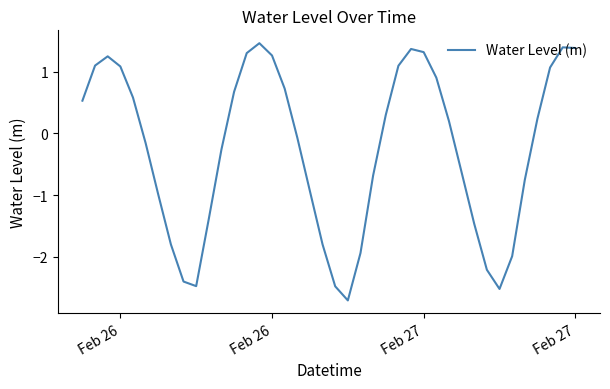

What is the difference between the maximum and minimum values?

4.2